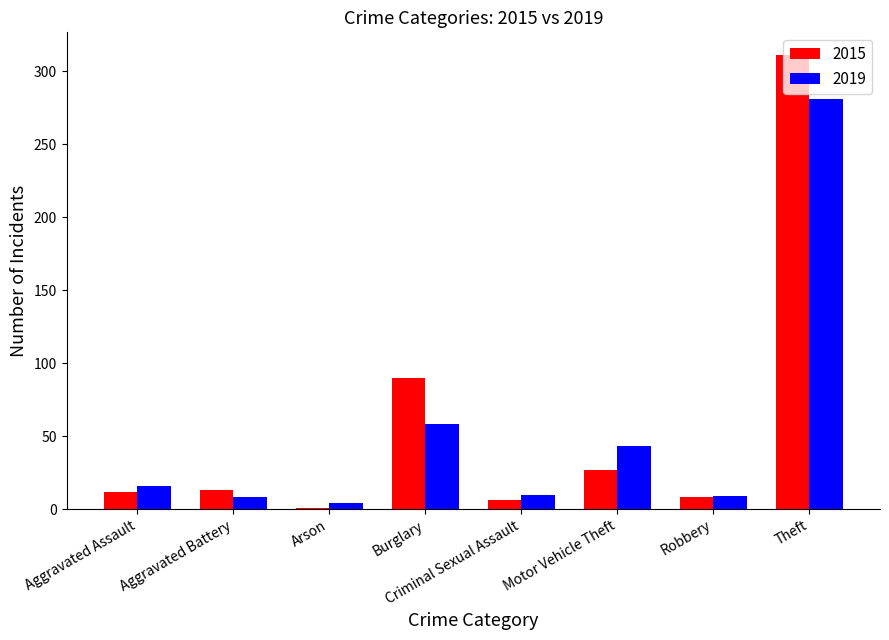

What is the difference between the 2015 values at Robbery and Arson?

7